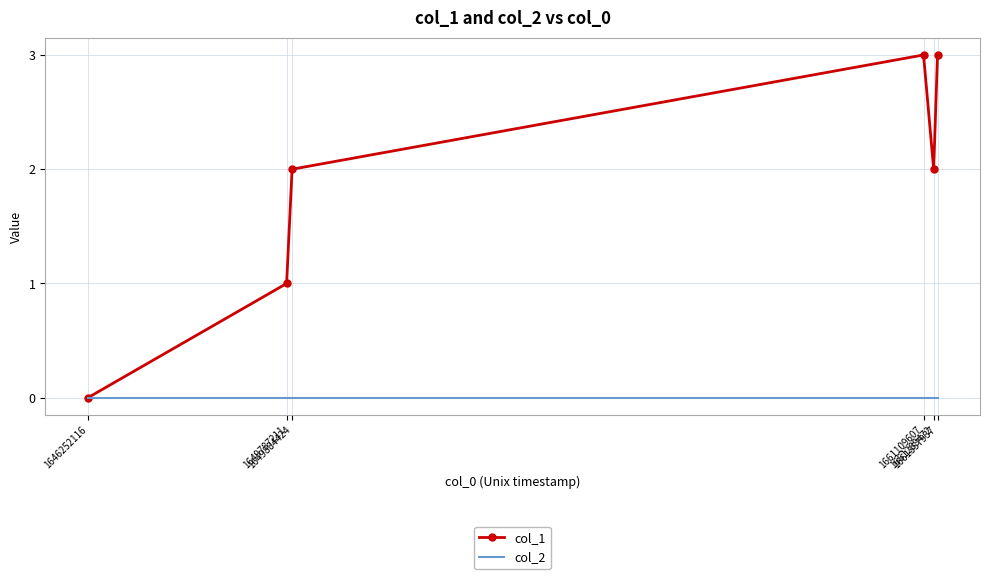

Rank the series by their average value, from lowest to highest.

col_2, col_1